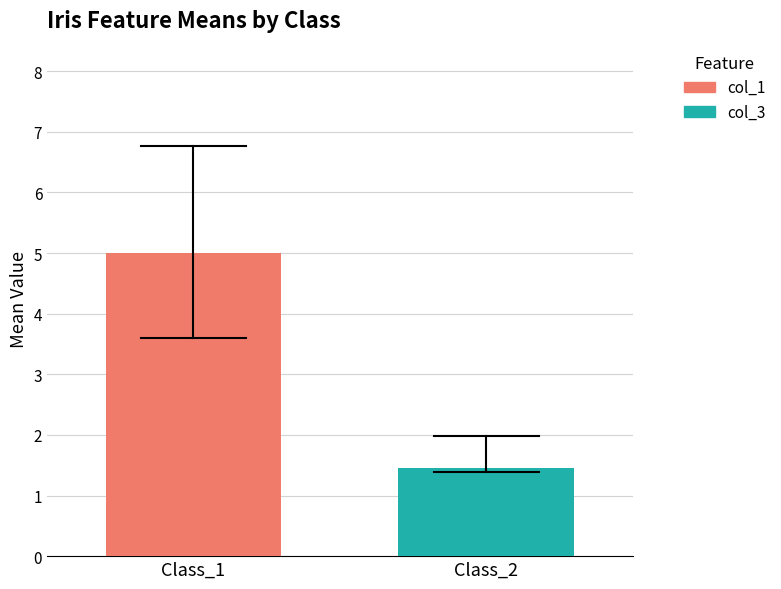

What is the minimum value for col_3?

1.5